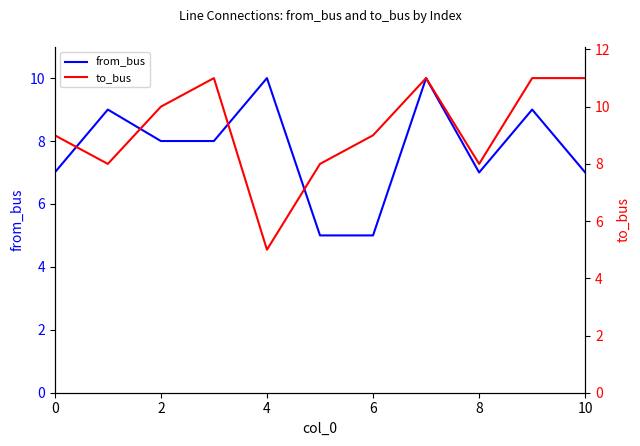

The value of from_bus at 2 is 3. True or false?

False